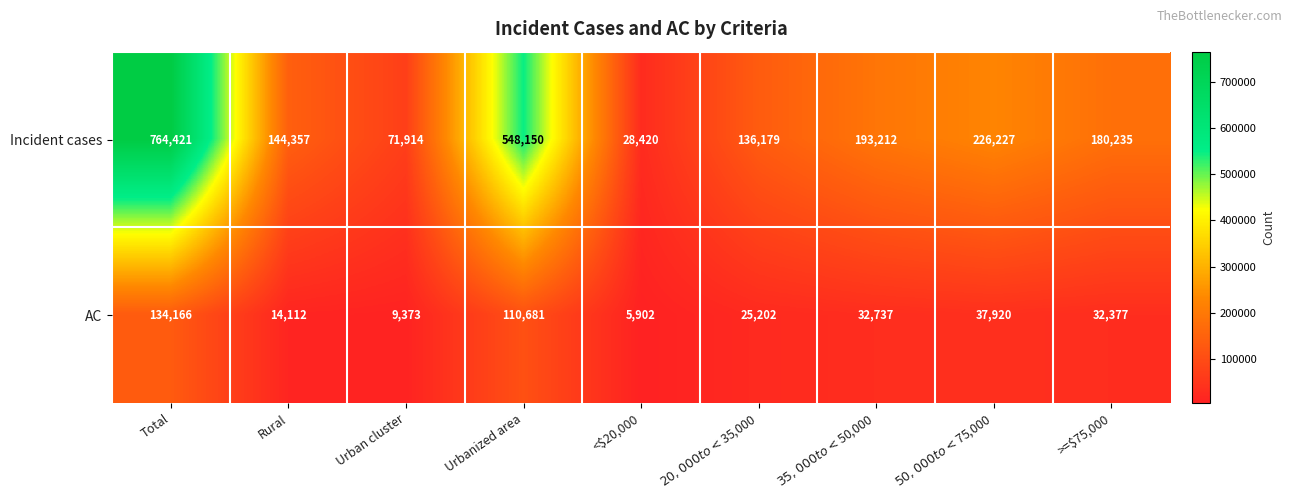

How many categories are shown in the chart?

9